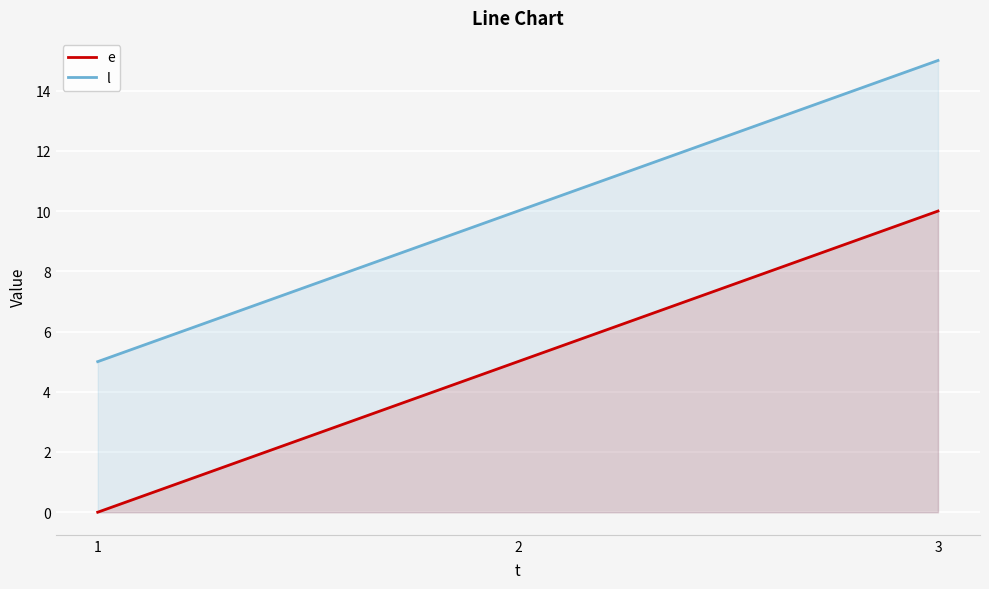

What are all the series names shown in the legend?

e, l